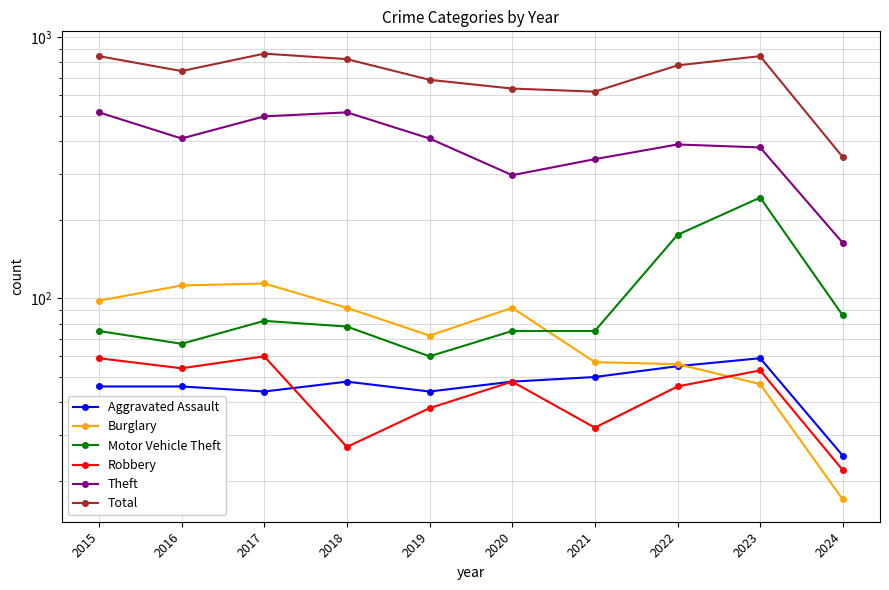

What is the difference between the maximum and minimum values in the Theft series?

352